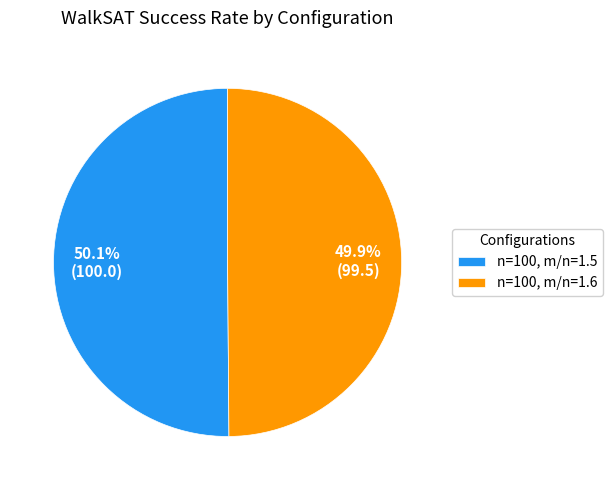

Is it true that n=100, m/n=1.5 is 50% of the pie?

True